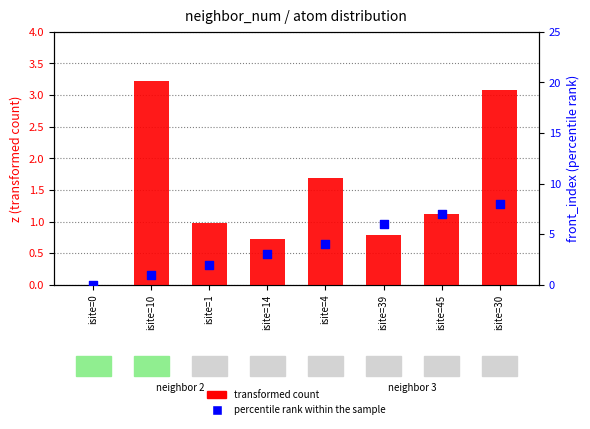

At which category is the sum across all series the highest?

isite=30